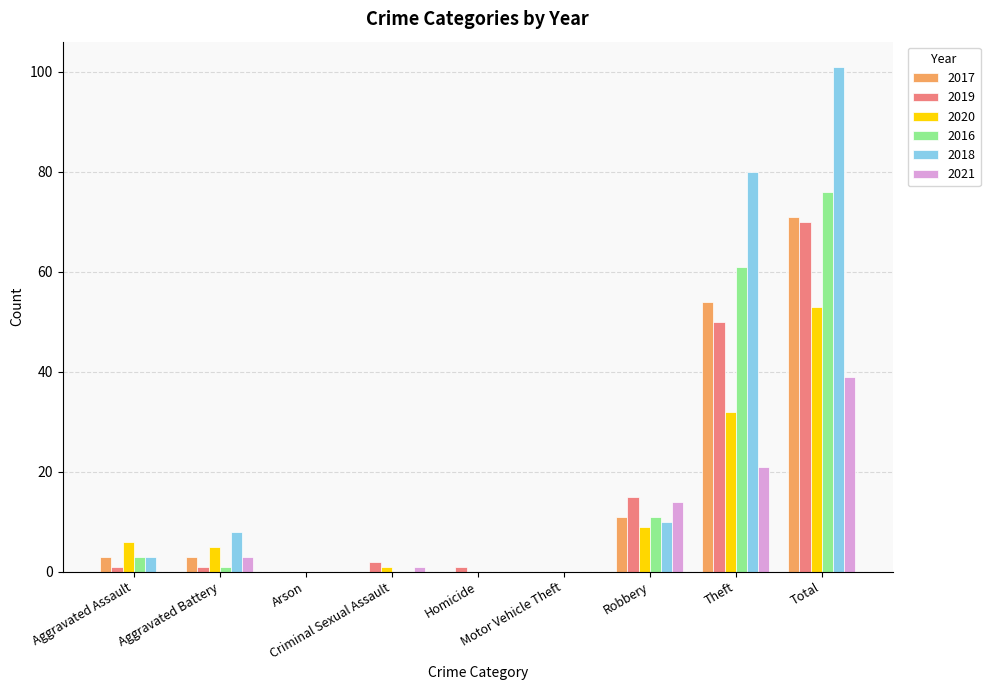

Which series has the largest total across all categories?

2018